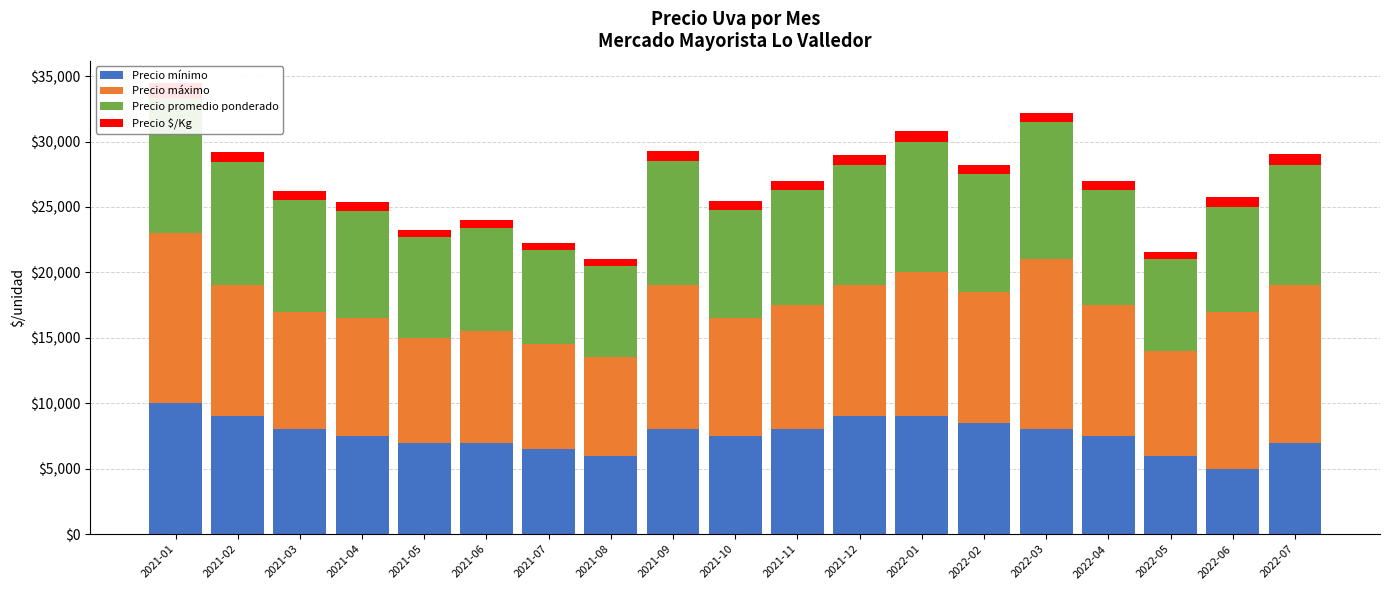

Rank the series by their maximum value, from highest to lowest.

Precio máximo, Precio promedio ponderado, Precio mínimo, Precio $/Kg